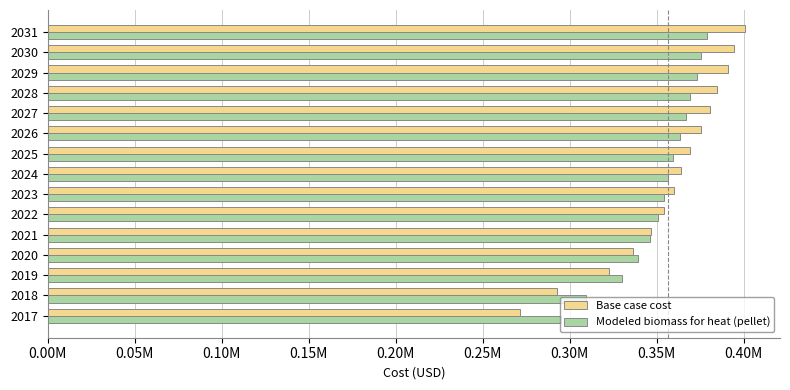

What are all the series names shown in the legend?

Base case cost, Modeled biomass for heat (pellet)